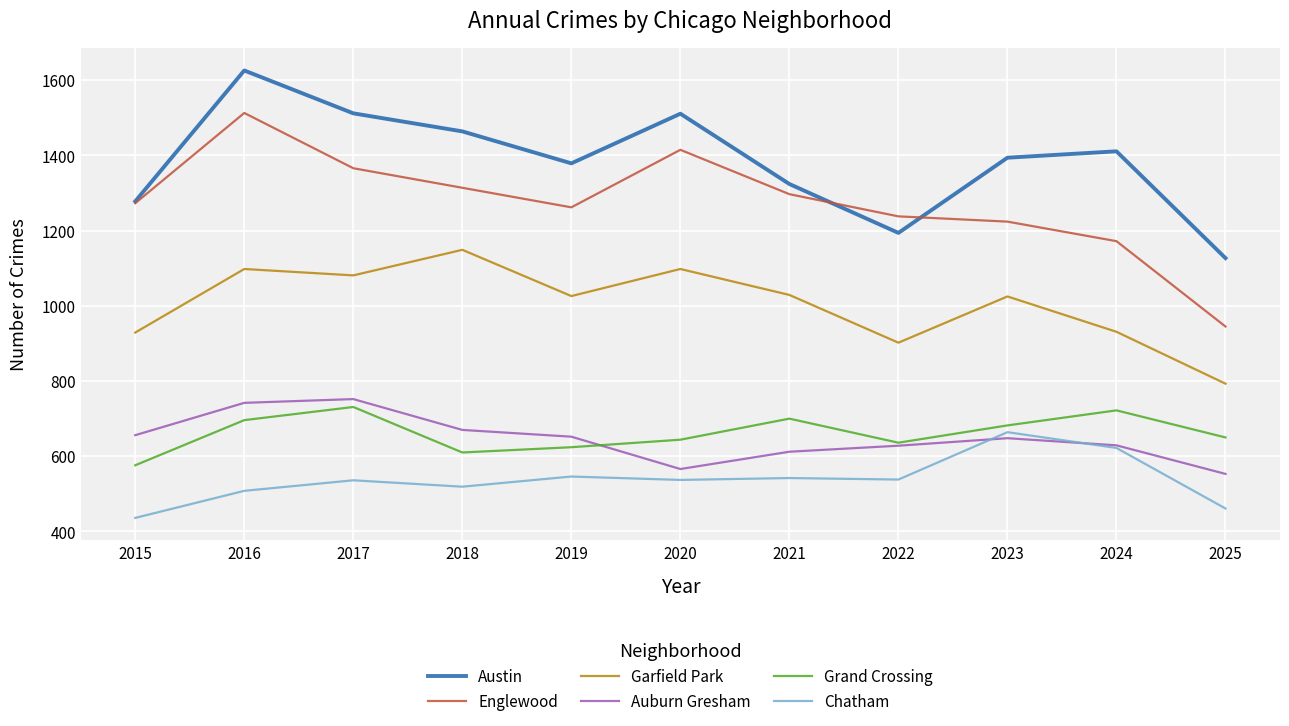

What is the minimum value shown in the chart?

436